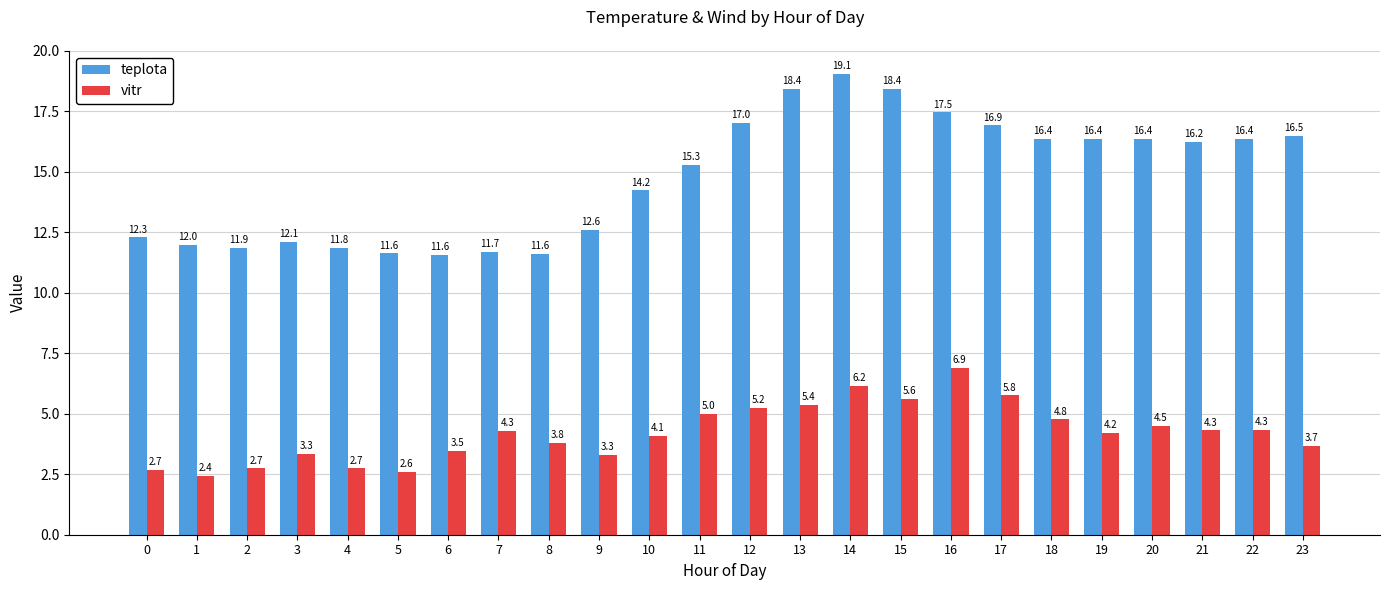

How many groups of bars are there?

24